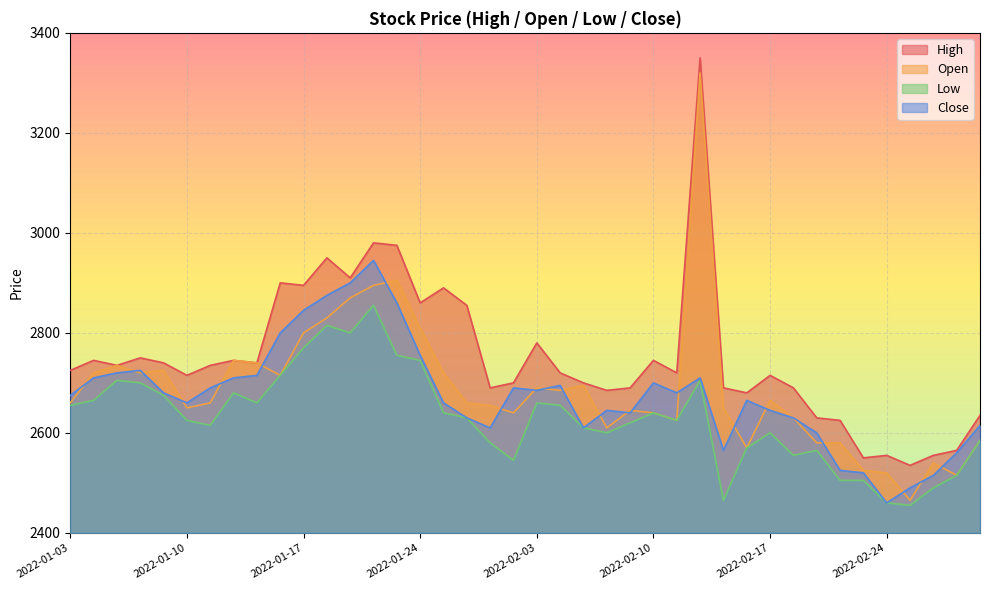

What is the label of the 32nd point from the right?

2022-01-13